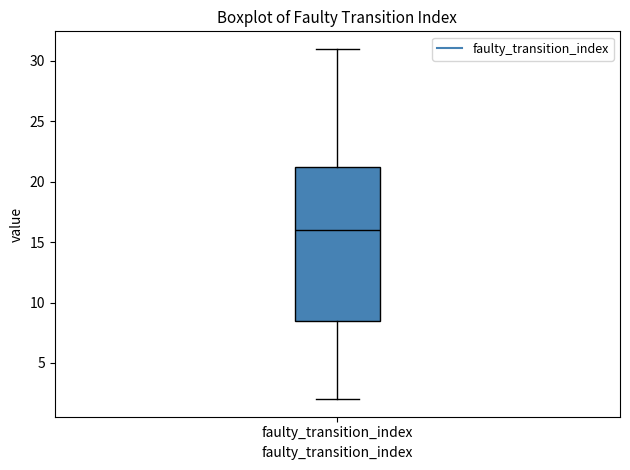

Read this box plot against the y-axis: the position of the median line, the range covered by the box, and the ends of both whiskers. The values are not printed on the chart, so give them approximately, as read against the axis.

median 16.0, box 8.5 to 21.5, whiskers 2.0 to 31.0